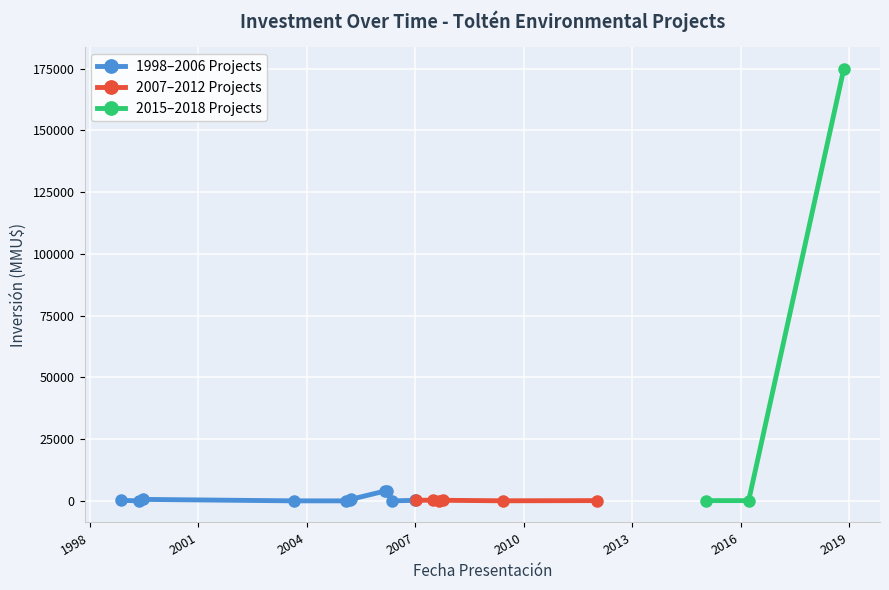

True or false: there are more than 2 points higher than both neighbors.

True